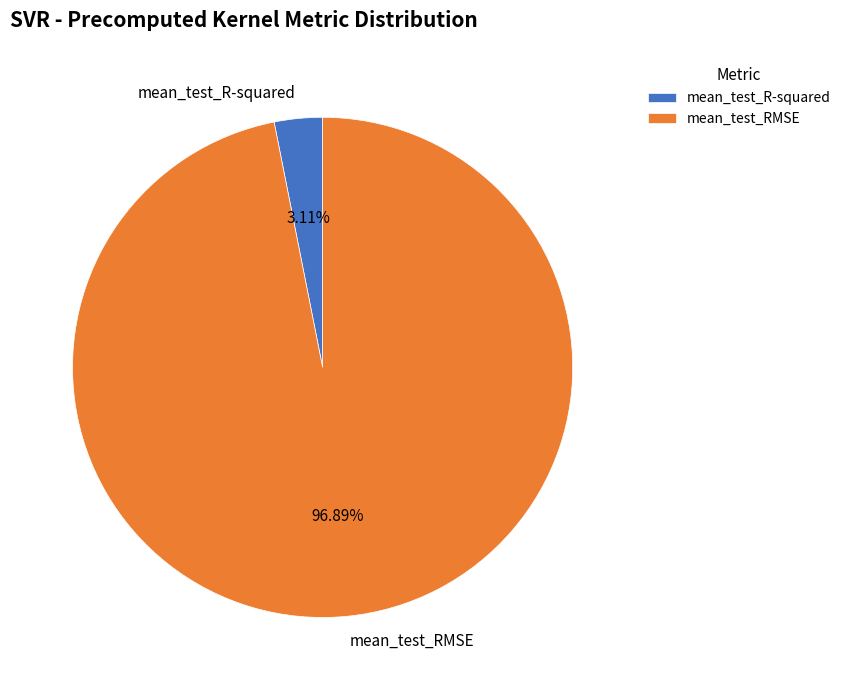

Count the number of slices in the pie.

2